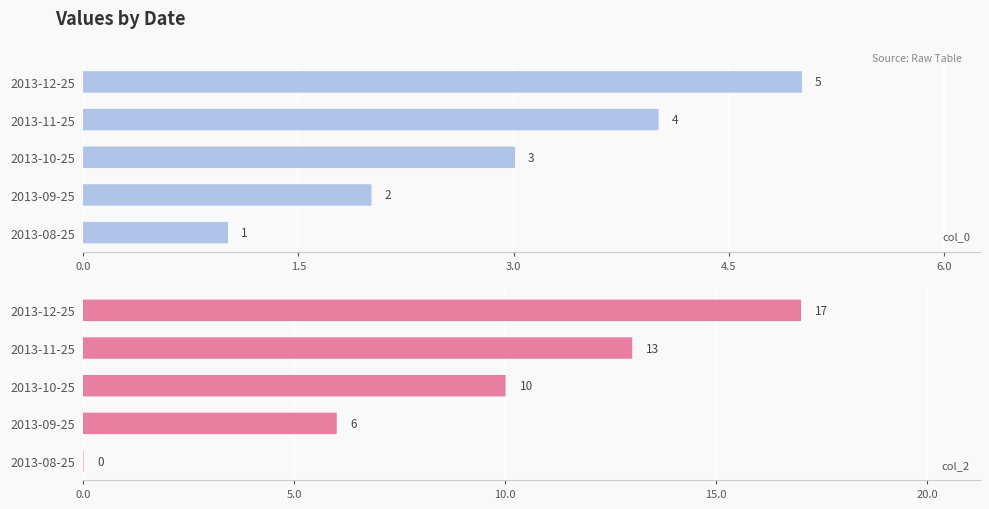

How many values in col_2 are above zero?

4